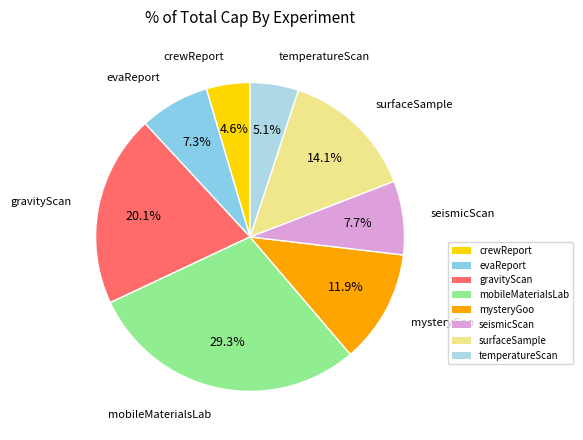

Count the number of slices in the pie.

8